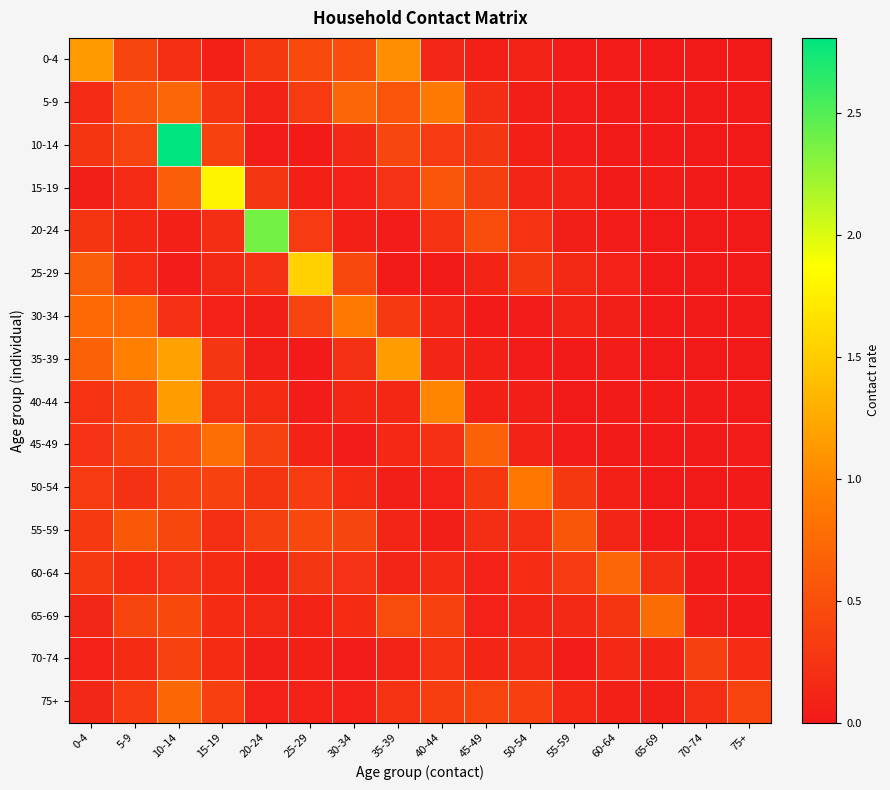

Reading right to left, list all the values displayed in this chart.

0-4: 75+=0.0	70-74=0.0	65-69=0.0	60-64=0.0	55-59=0.0	50-54=0.1	45-49=0.1	40-44=0.1	35-39=1.0	30-34=0.5	25-29=0.4	20-24=0.3	15-19=0.1	10-14=0.2	5-9=0.4	0-4=1.1
5-9: 75+=0.0	70-74=0.0	65-69=0.0	60-64=0.0	55-59=0.0	50-54=0.1	45-49=0.2	40-44=0.9	35-39=0.5	30-34=0.7	25-29=0.3	20-24=0.1	15-19=0.3	10-14=0.7	5-9=0.5	0-4=0.2
10-14: 75+=0.0	70-74=0.0	65-69=0.0	60-64=0.0	55-59=0.0	50-54=0.1	45-49=0.3	40-44=0.3	35-39=0.4	30-34=0.2	25-29=0.0	20-24=0.0	15-19=0.4	10-14=2.8	5-9=0.4	0-4=0.3
15-19: 75+=0.0	70-74=0.0	65-69=0.0	60-64=0.0	55-59=0.1	50-54=0.1	45-49=0.3	40-44=0.6	35-39=0.2	30-34=0.1	25-29=0.1	20-24=0.3	15-19=1.8	10-14=0.6	5-9=0.2	0-4=0.1
20-24: 75+=0.0	70-74=0.0	65-69=0.0	60-64=0.0	55-59=0.1	50-54=0.2	45-49=0.5	40-44=0.2	35-39=0.0	30-34=0.1	25-29=0.3	20-24=2.4	15-19=0.2	10-14=0.1	5-9=0.1	0-4=0.3
25-29: 75+=0.0	70-74=0.0	65-69=0.0	60-64=0.1	55-59=0.1	50-54=0.3	45-49=0.1	40-44=0.0	35-39=0.0	30-34=0.4	25-29=1.5	20-24=0.2	15-19=0.2	10-14=0.0	5-9=0.2	0-4=0.6
30-34: 75+=0.0	70-74=0.0	65-69=0.0	60-64=0.1	55-59=0.1	50-54=0.0	45-49=0.0	40-44=0.1	35-39=0.3	30-34=0.9	25-29=0.4	20-24=0.1	15-19=0.1	10-14=0.2	5-9=0.7	0-4=0.7
35-39: 75+=0.0	70-74=0.0	65-69=0.0	60-64=0.0	55-59=0.0	50-54=0.0	45-49=0.1	40-44=0.1	35-39=1.2	30-34=0.2	25-29=0.0	20-24=0.0	15-19=0.3	10-14=1.2	5-9=0.9	0-4=0.7
40-44: 75+=0.0	70-74=0.0	65-69=0.0	60-64=0.0	55-59=0.0	50-54=0.1	45-49=0.1	40-44=1.0	35-39=0.1	30-34=0.1	25-29=0.0	20-24=0.2	15-19=0.2	10-14=1.2	5-9=0.4	0-4=0.2
45-49: 75+=0.0	70-74=0.0	65-69=0.0	60-64=0.0	55-59=0.0	50-54=0.1	45-49=0.7	40-44=0.2	35-39=0.1	30-34=0.0	25-29=0.1	20-24=0.4	15-19=0.8	10-14=0.5	5-9=0.4	0-4=0.2
50-54: 75+=0.0	70-74=0.0	65-69=0.0	60-64=0.1	55-59=0.3	50-54=0.9	45-49=0.3	40-44=0.1	35-39=0.0	30-34=0.2	25-29=0.3	20-24=0.3	15-19=0.4	10-14=0.4	5-9=0.2	0-4=0.3
55-59: 75+=0.0	70-74=0.0	65-69=0.0	60-64=0.1	55-59=0.6	50-54=0.2	45-49=0.2	40-44=0.1	35-39=0.1	30-34=0.4	25-29=0.4	20-24=0.4	15-19=0.2	10-14=0.4	5-9=0.6	0-4=0.3
60-64: 75+=0.0	70-74=0.0	65-69=0.2	60-64=0.7	55-59=0.3	50-54=0.2	45-49=0.1	40-44=0.2	35-39=0.1	30-34=0.2	25-29=0.3	20-24=0.1	15-19=0.2	10-14=0.2	5-9=0.2	0-4=0.3
65-69: 75+=0.0	70-74=0.1	65-69=0.8	60-64=0.3	55-59=0.1	50-54=0.1	45-49=0.1	40-44=0.4	35-39=0.5	30-34=0.2	25-29=0.1	20-24=0.1	15-19=0.2	10-14=0.4	5-9=0.4	0-4=0.1
70-74: 75+=0.2	70-74=0.4	65-69=0.1	60-64=0.1	55-59=0.0	50-54=0.2	45-49=0.1	40-44=0.2	35-39=0.1	30-34=0.0	25-29=0.1	20-24=0.1	15-19=0.2	10-14=0.4	5-9=0.2	0-4=0.1
75+: 75+=0.4	70-74=0.2	65-69=0.0	60-64=0.1	55-59=0.1	50-54=0.4	45-49=0.4	40-44=0.3	35-39=0.2	30-34=0.1	25-29=0.1	20-24=0.1	15-19=0.4	10-14=0.7	5-9=0.3	0-4=0.1